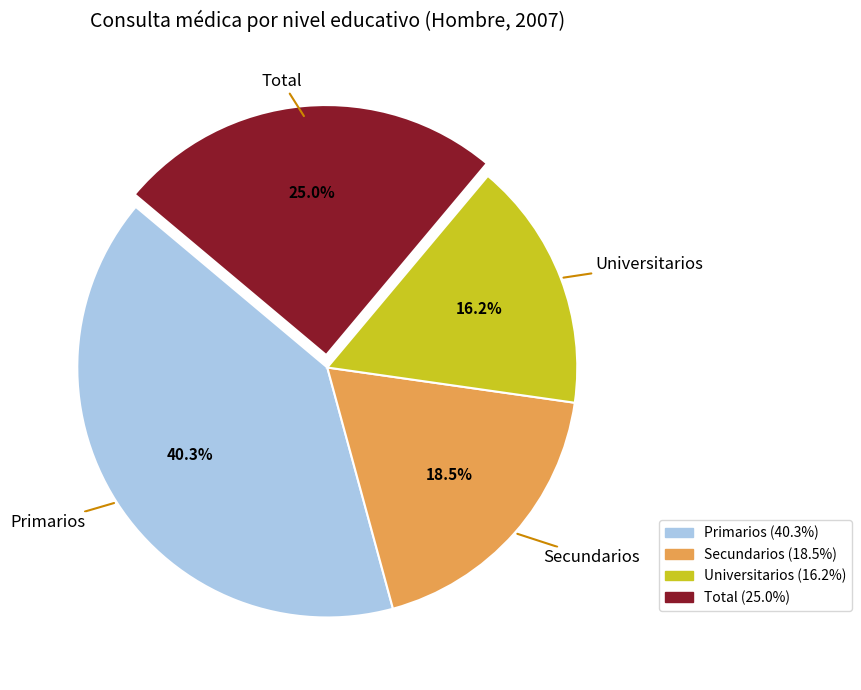

Which slice is the largest?

Primarios